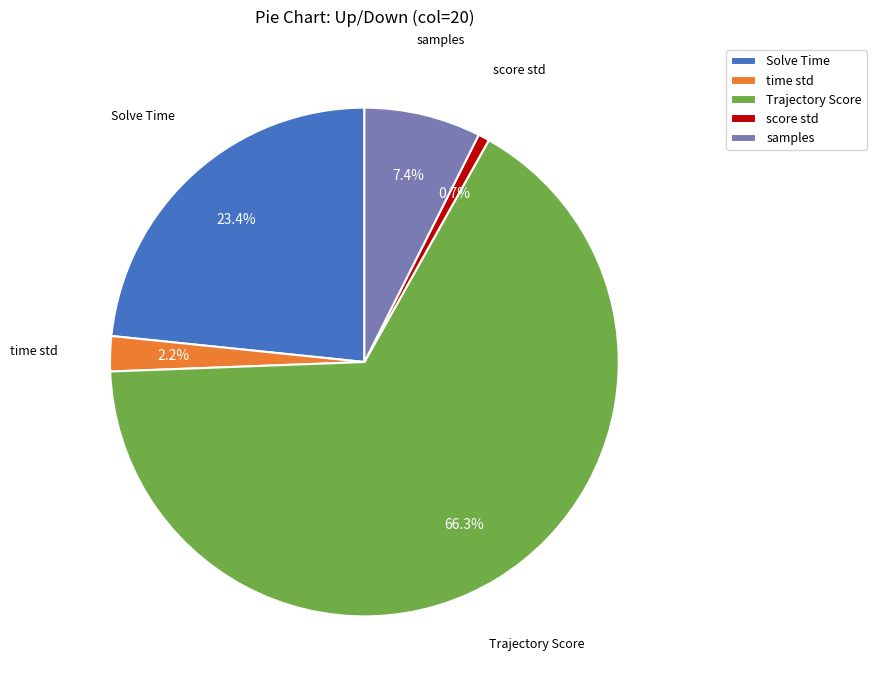

To the nearest percent, what is the difference between the largest and smallest slice percentages?

66%